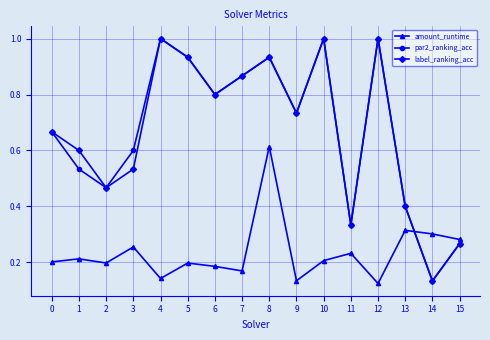

Between 1 and 5, which series saw the biggest shift?

par2_ranking_acc